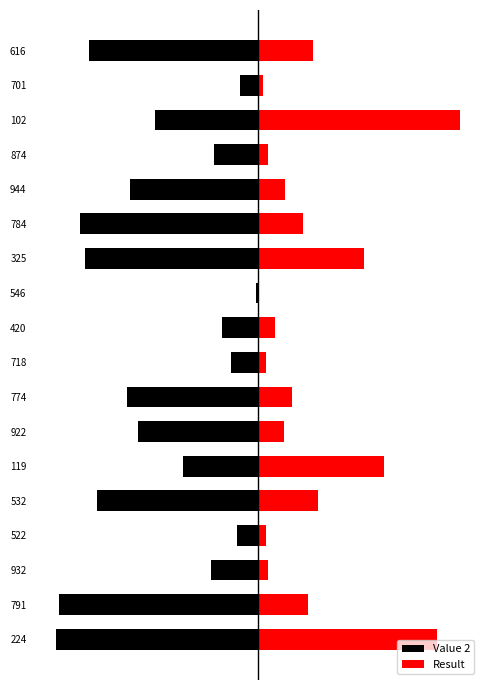

What is the greatest value displayed?

4.8